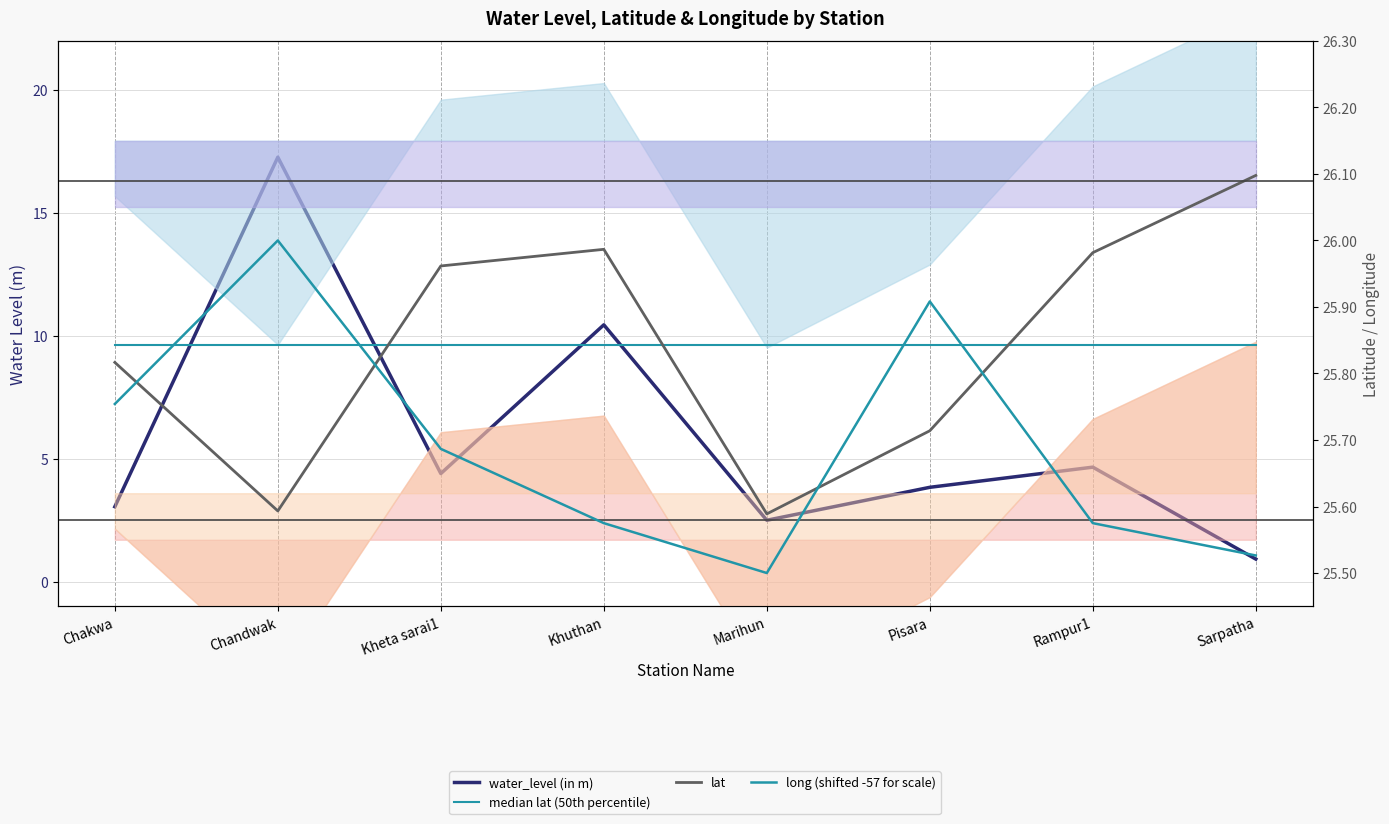

Count the long (shifted -57 for scale) values in the range 25 to 26.

8